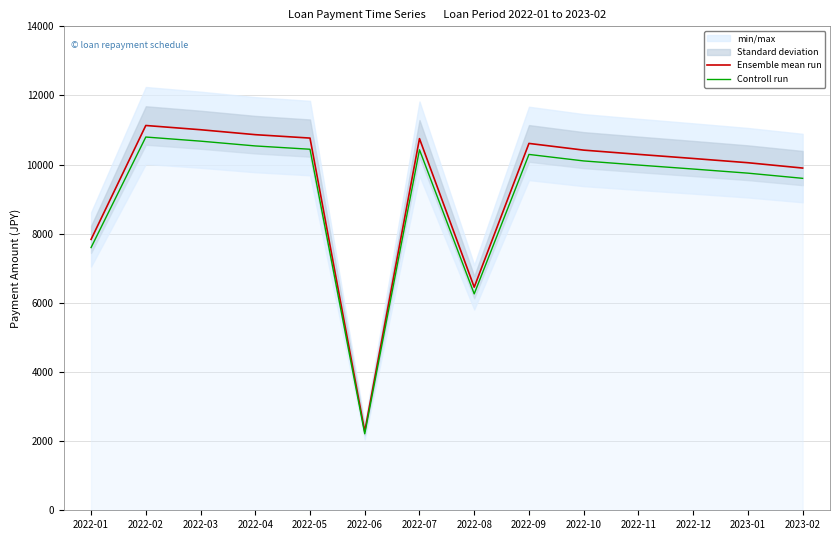

At 2022-12, list the series in order from smallest to largest.

Controll run, Ensemble mean run